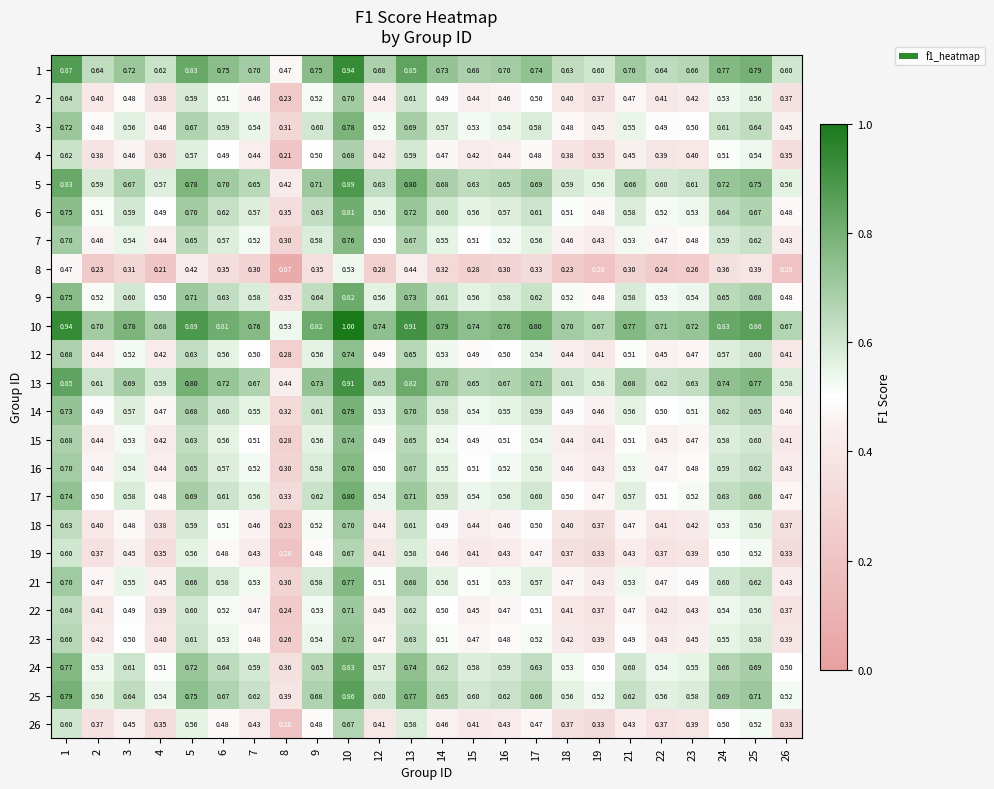

Which series has the largest total across all categories?

10